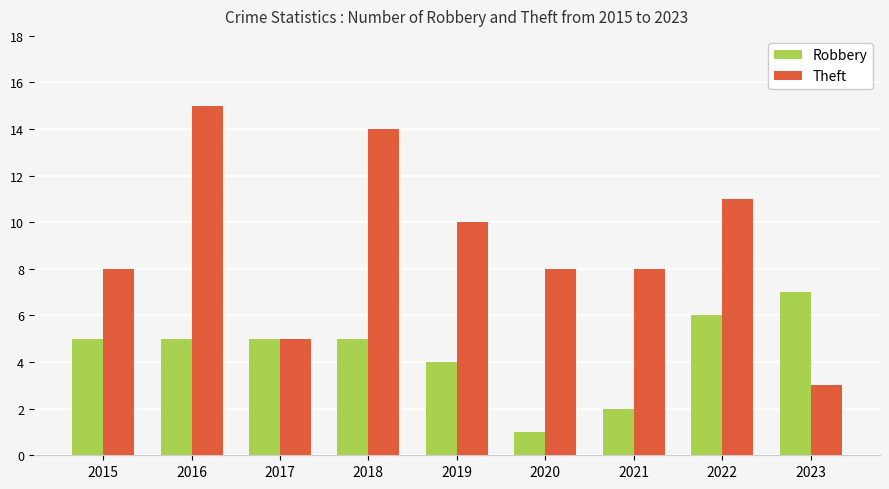

What is the difference between the highest and lowest values at 2020?

7